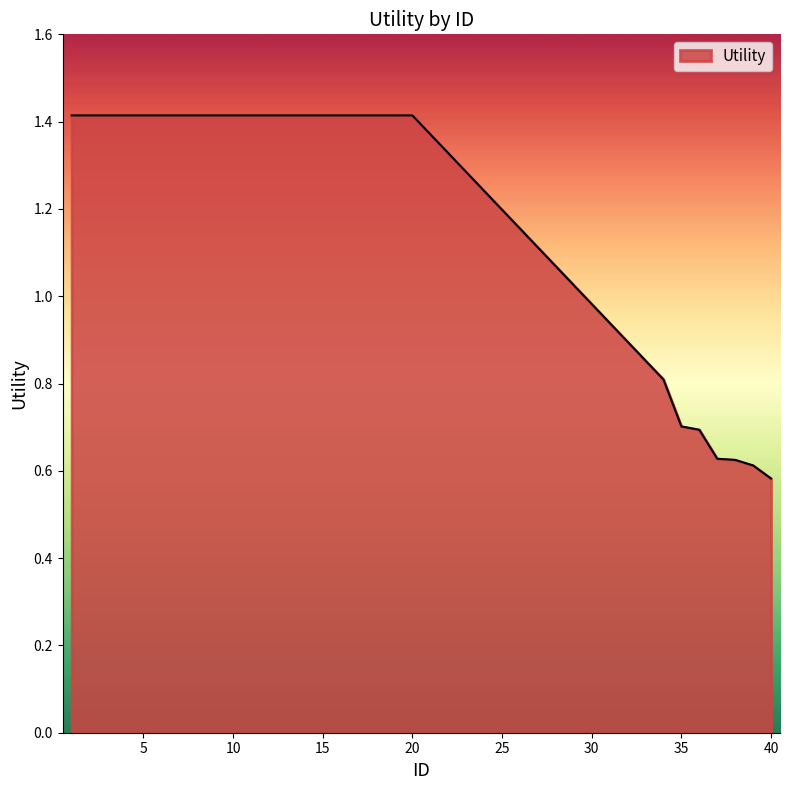

Count the number of data series in this chart.

1